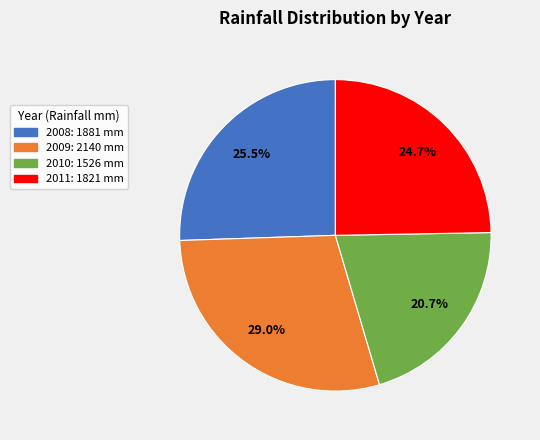

How many slices are in this pie chart?

4